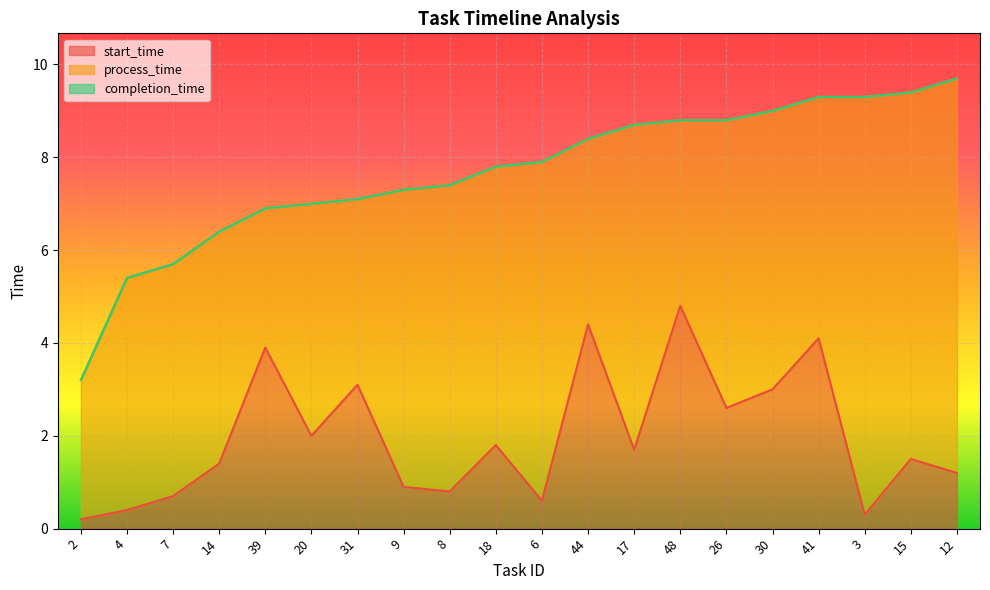

Which series has the largest total across all categories?

completion_time